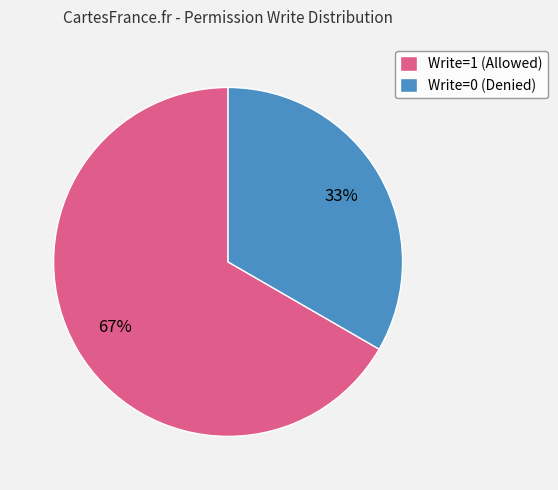

Is the sum of Write=0 (Denied) and Write=1 (Allowed) greater than half?

Yes